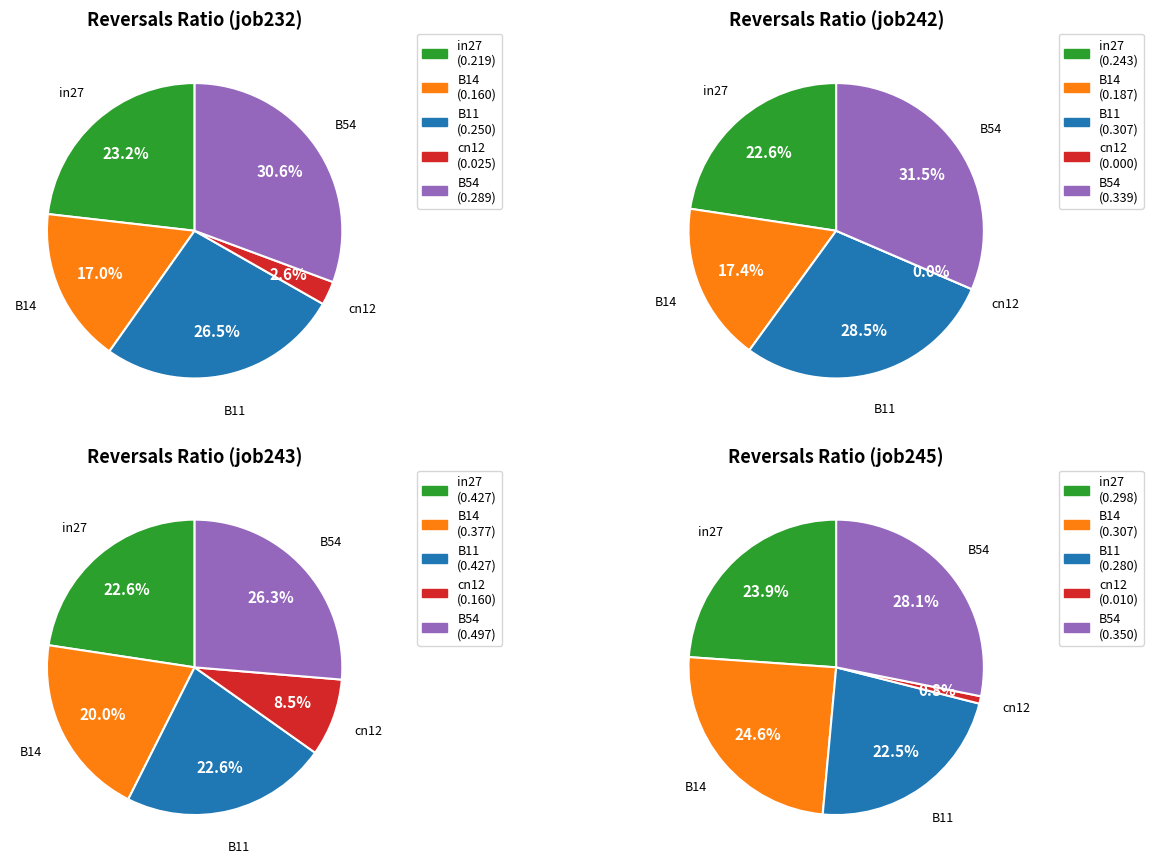

Do B54 and cn12 together represent more than half of the pie?

No